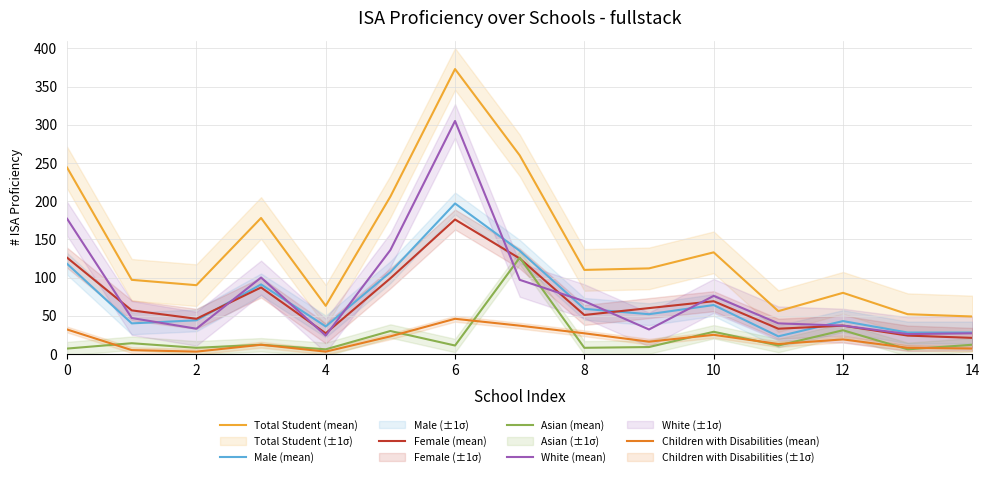

True or false: Total Student (mean) and Female (mean) cross at least once.

False